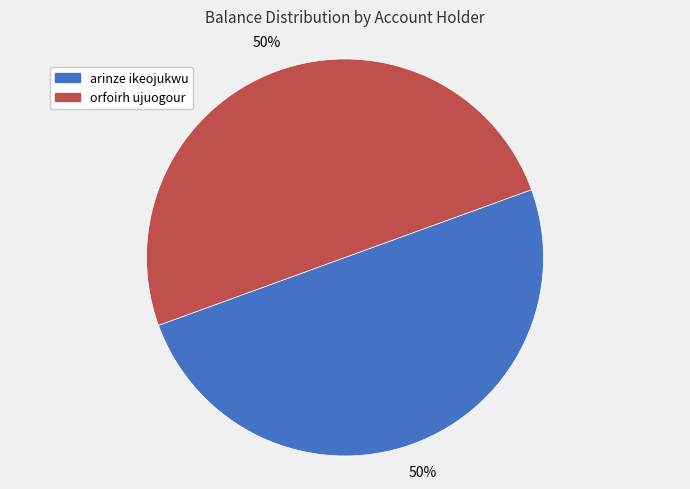

To the nearest percent, what is the average slice percentage?

50%